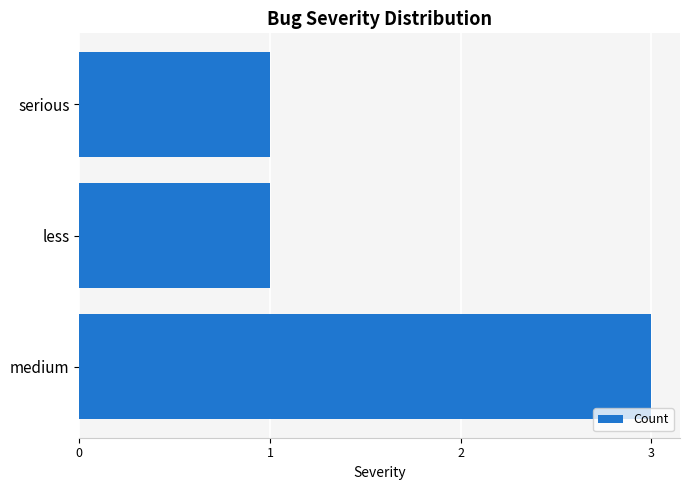

What is the difference between the maximum and minimum values?

2